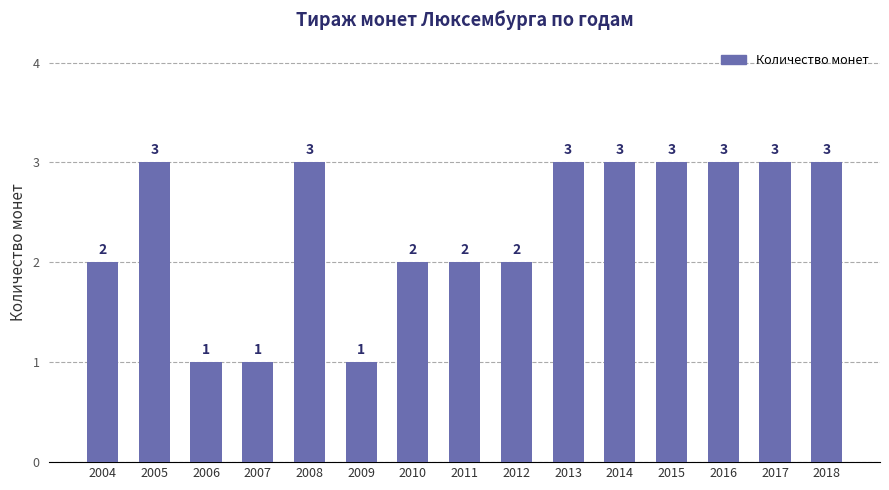

How many bars are there in total?

15